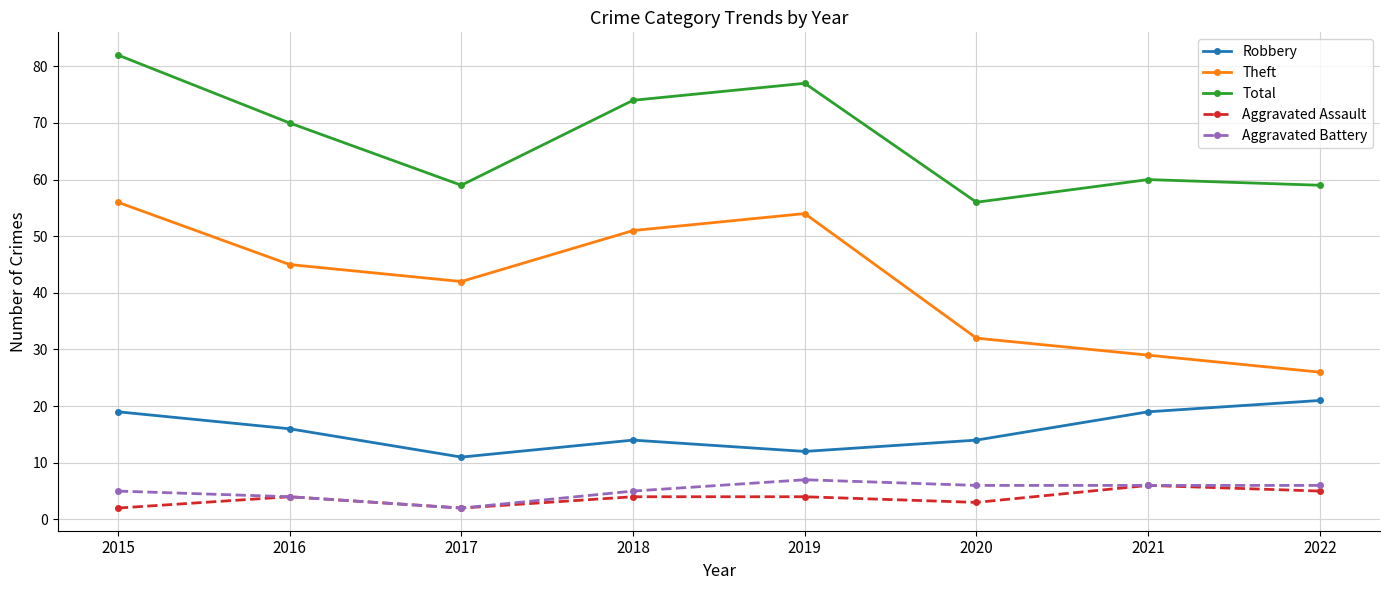

True or false: Total and Aggravated Battery cross at least once.

False